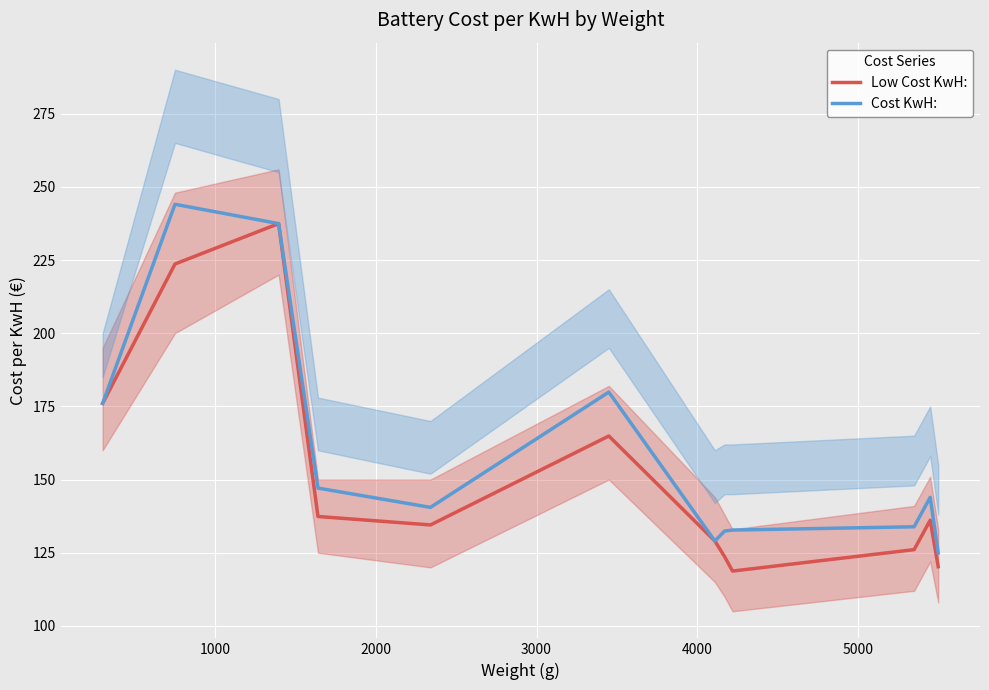

What are all the series names shown in the legend?

Low Cost KwH:, Cost KwH: